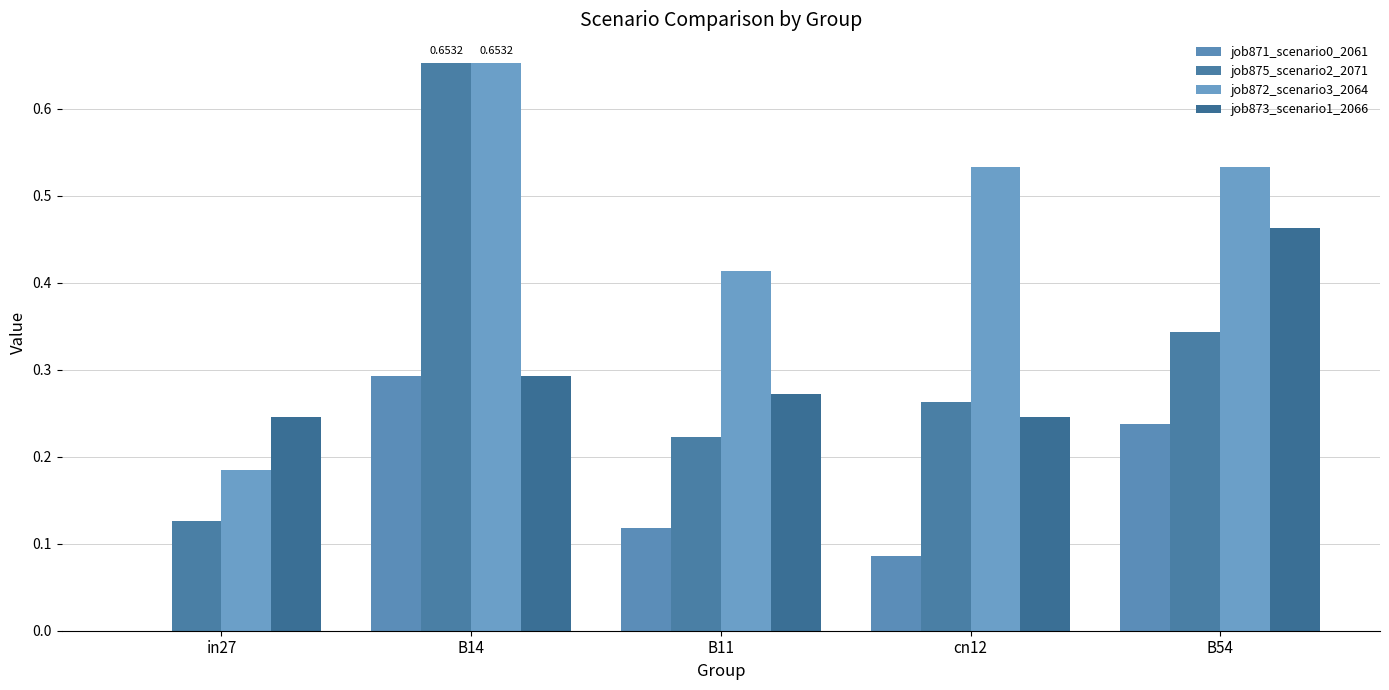

What is the label of the 3rd bar from the left?

B11